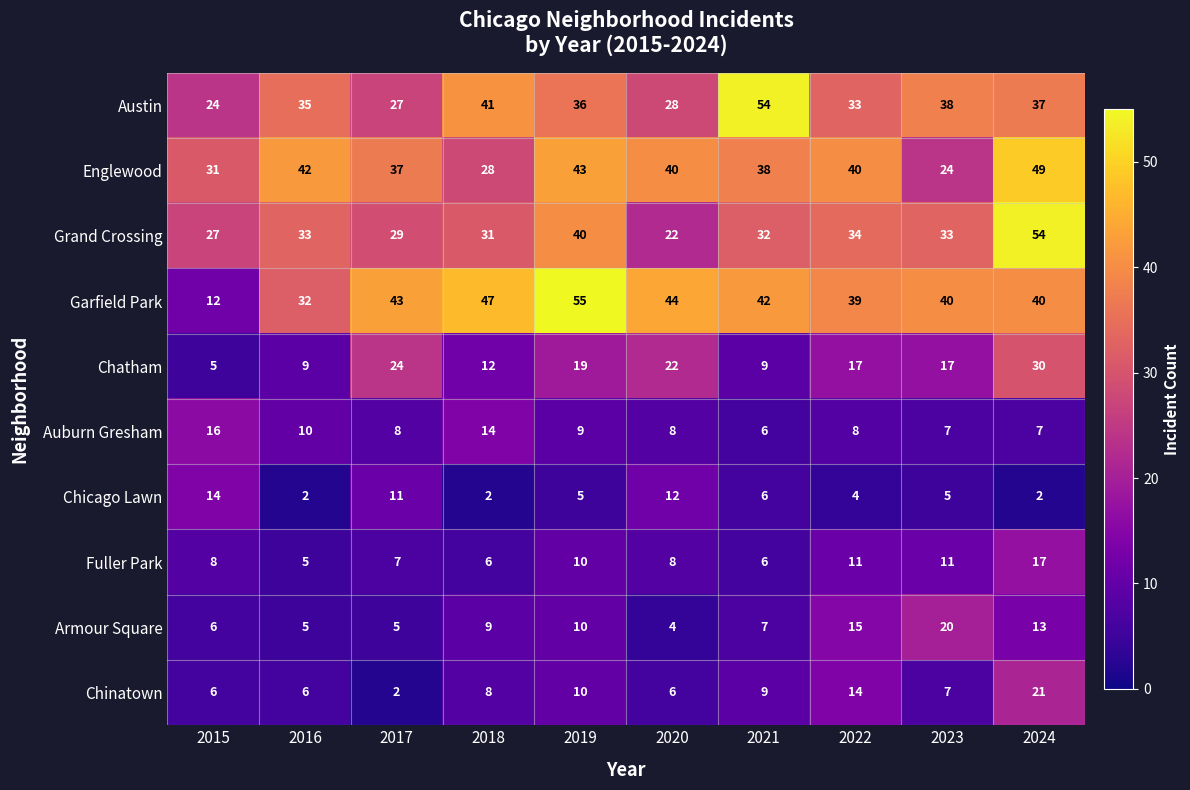

Which label corresponds to the largest value in the chart?

2019